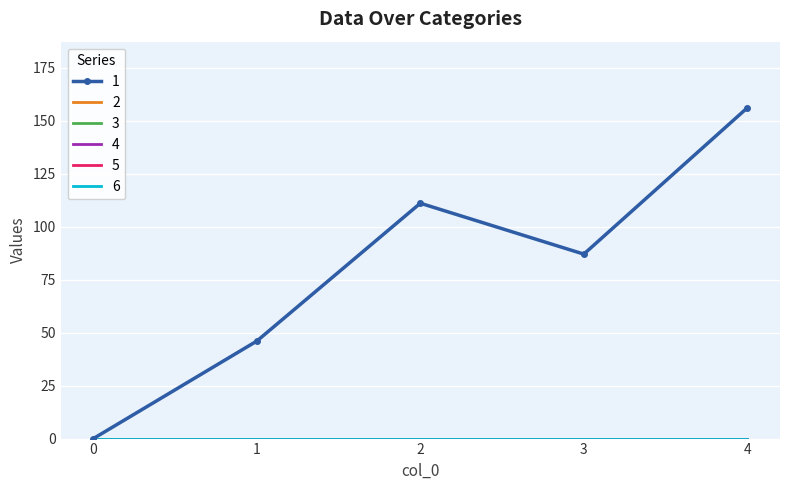

What is the spread (max minus min) of values at 4?

156